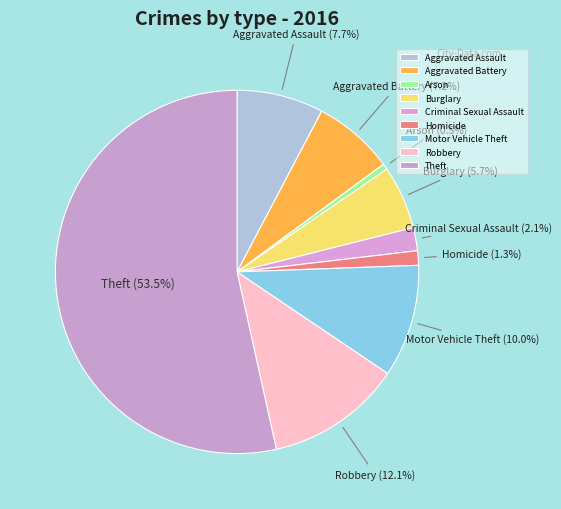

How many segments does this pie chart have?

9